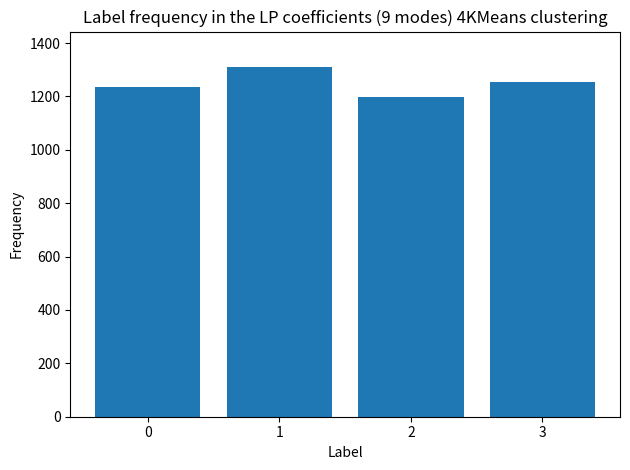

Does the chart contain any negative values?

No